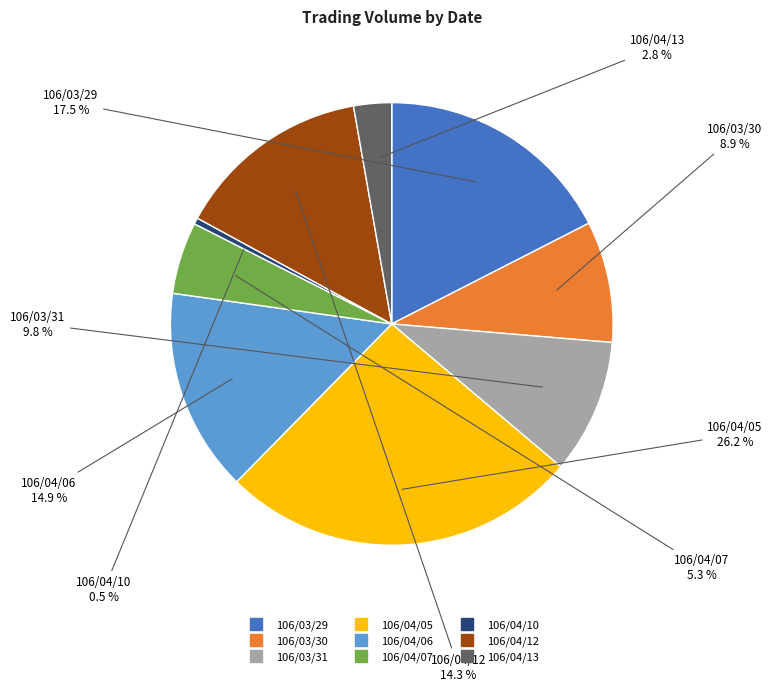

How many slices are in this pie chart?

9